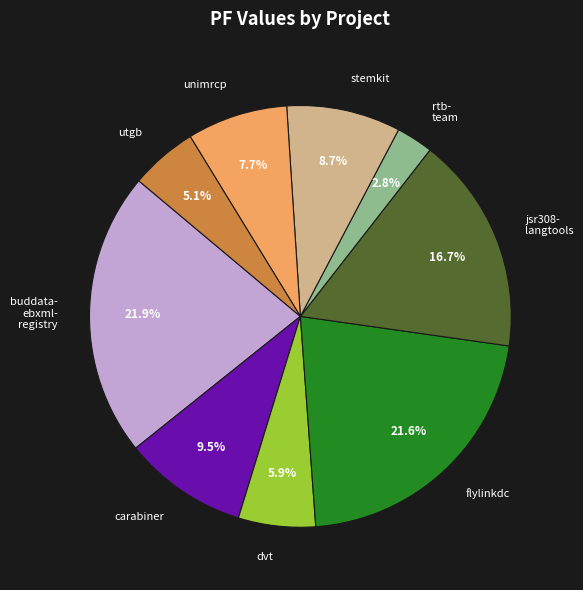

Is there any slice that represents more than half of the pie?

No